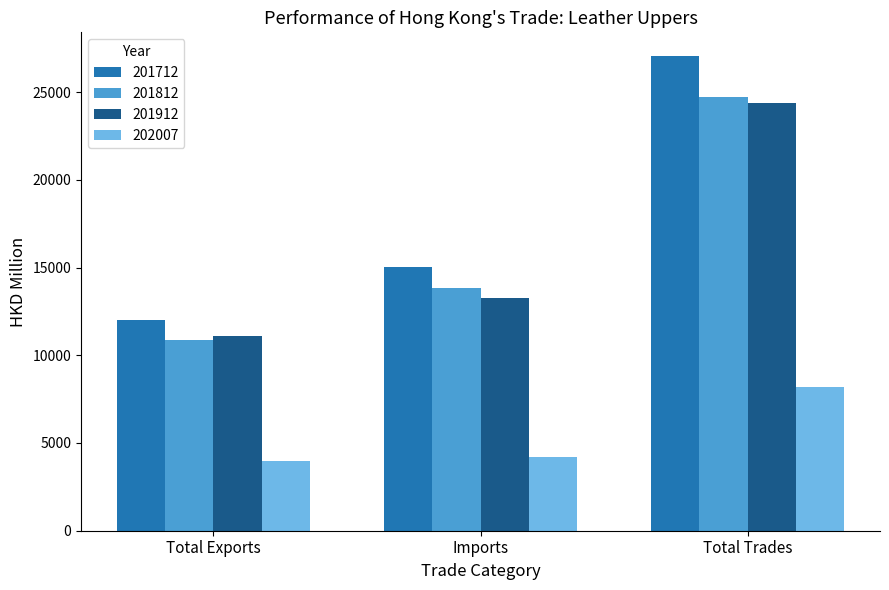

What is the difference between the maximum and minimum values in the 201712 series?

15057.0